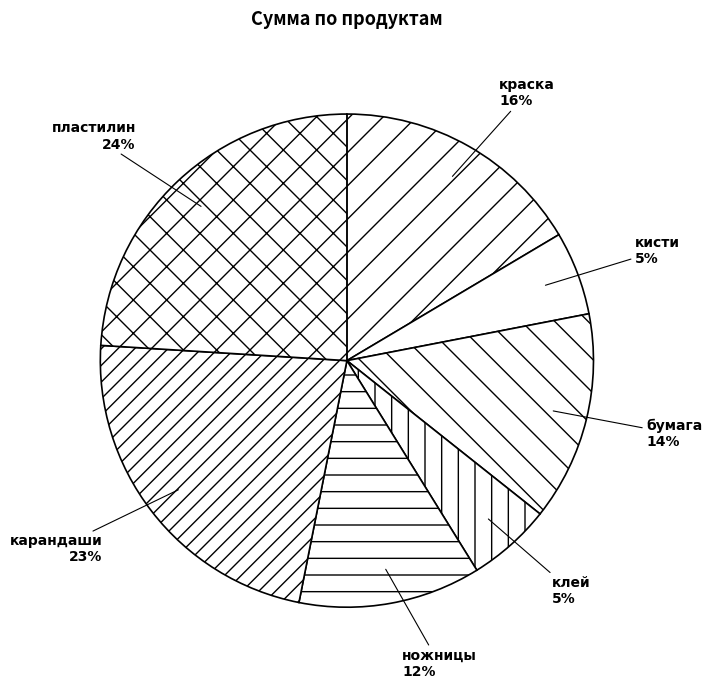

Which slice is the largest?

пластилин